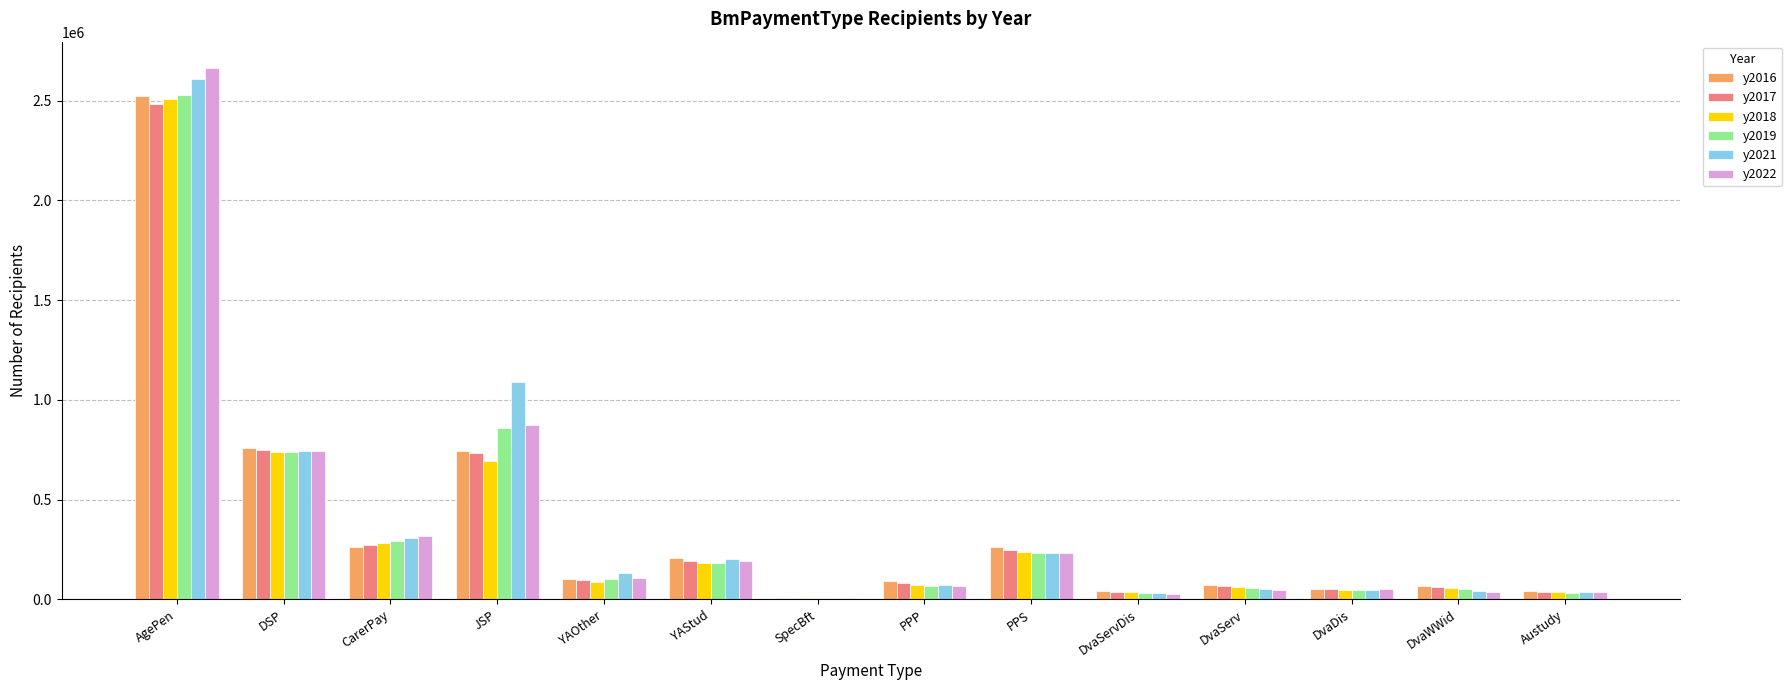

Is it true that y2016 equals 261272 at PPS?

True